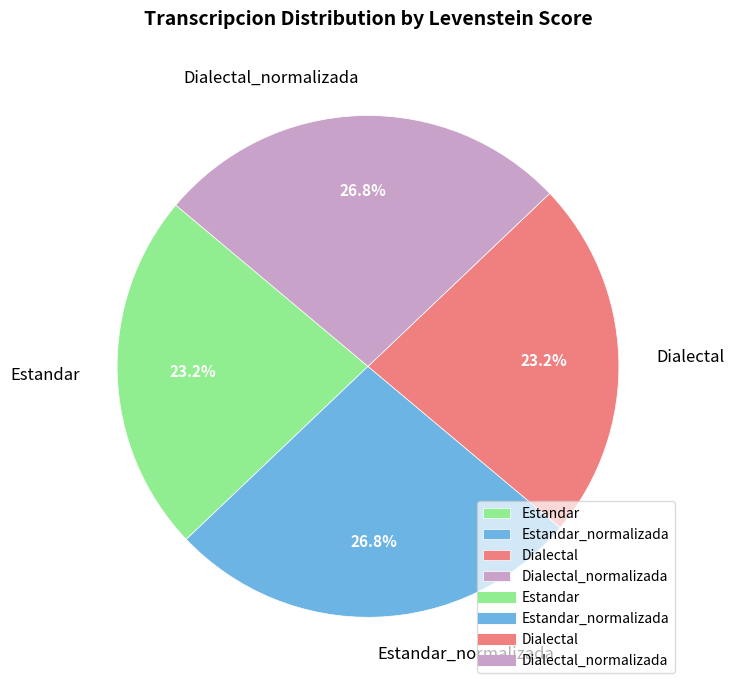

What percentage is the Estandar_normalizada slice, to the nearest percent?

27%